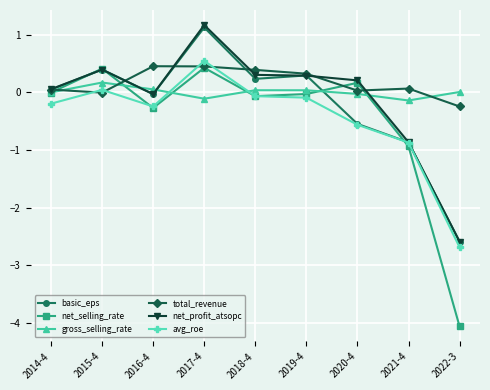

How many interior local valleys does the gross_selling_rate series have?

2